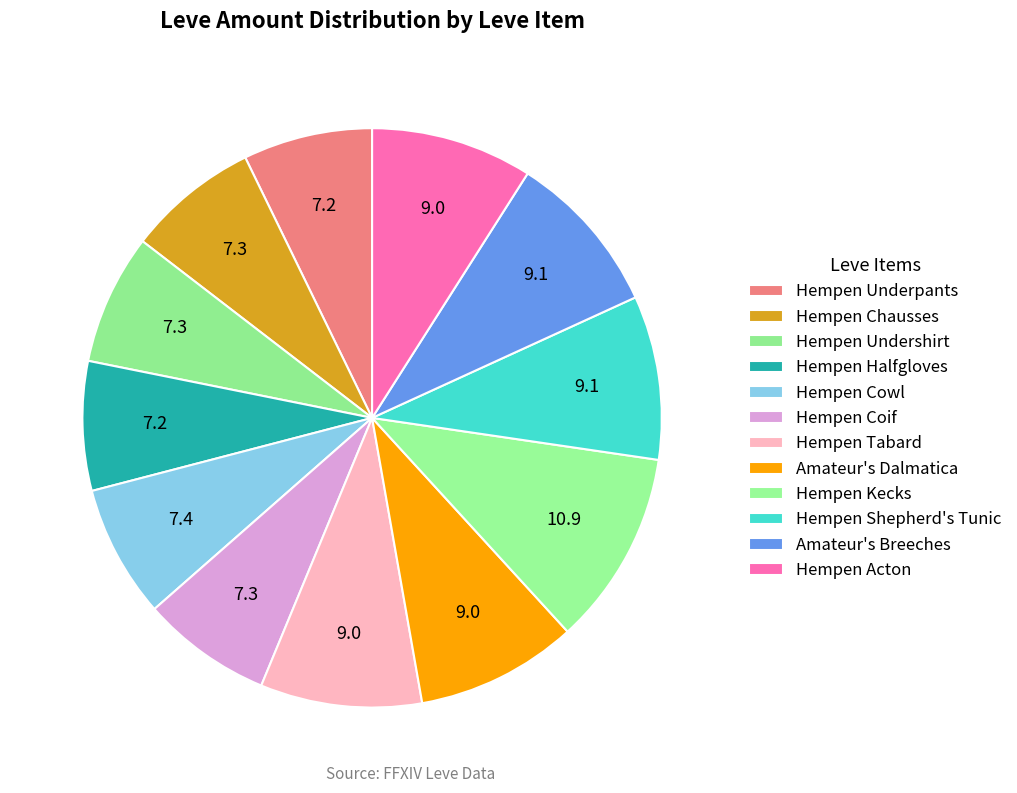

Which category has the smallest portion of the pie?

Hempen Underpants